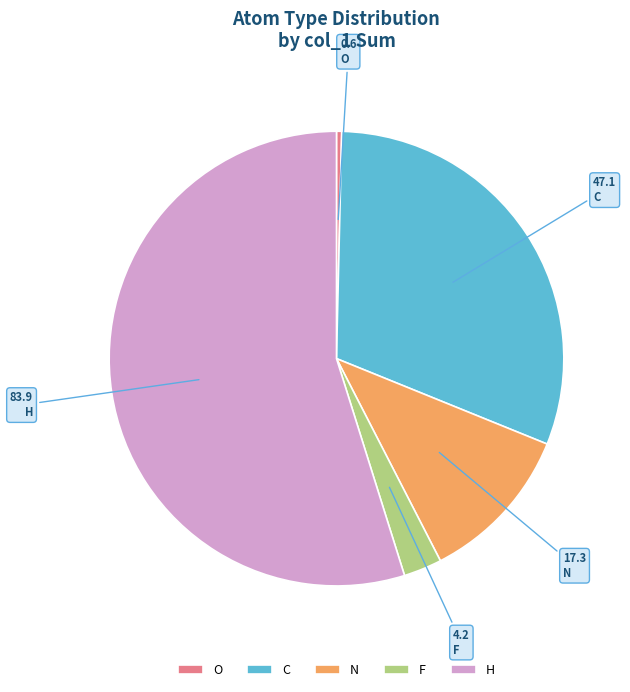

Count the number of slices in the pie.

5